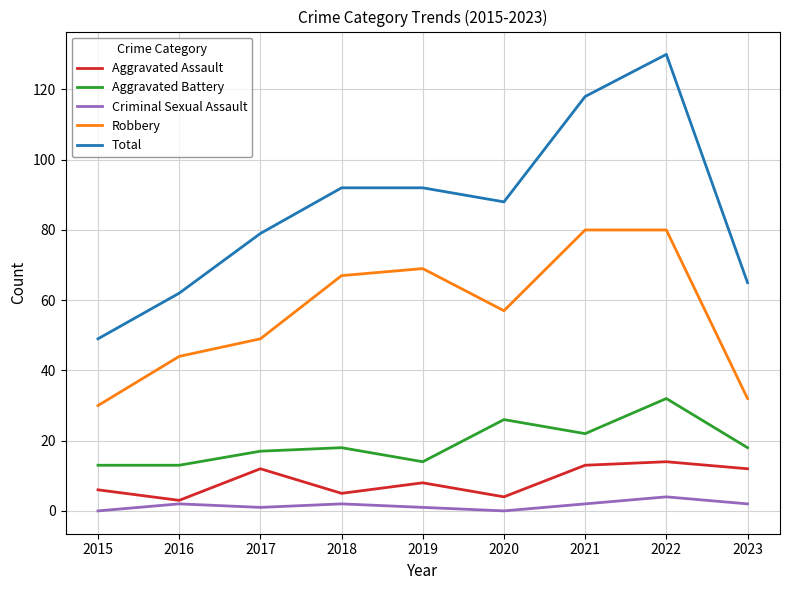

What are all the series names shown in the legend?

Aggravated Assault, Aggravated Battery, Criminal Sexual Assault, Robbery, Total